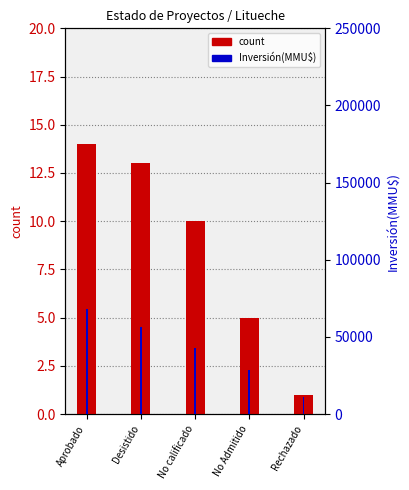

At which category is the sum across all series the highest?

Aprobado